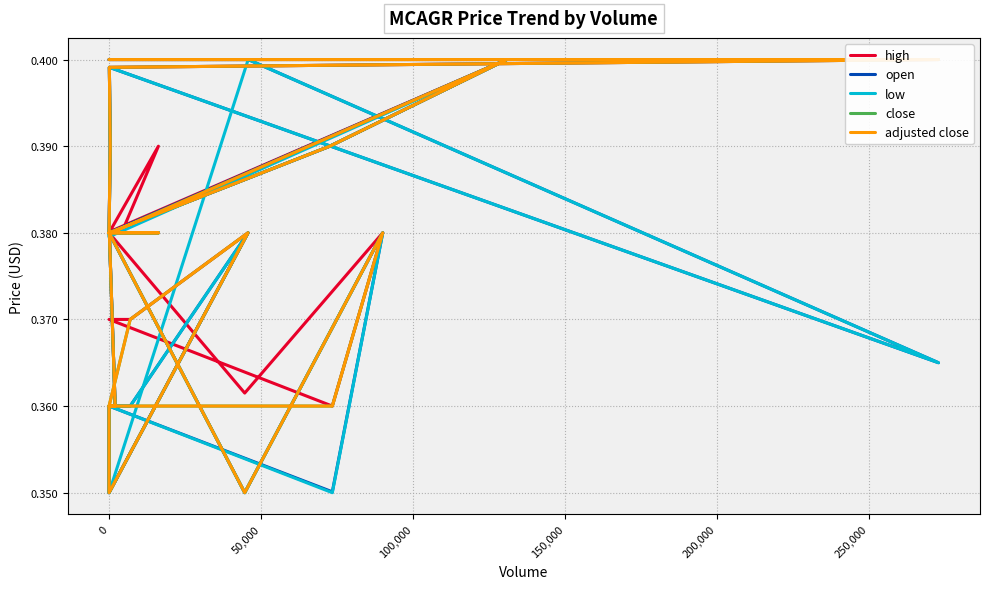

List the series in order of their peak value, highest first.

high, open, low, close, adjusted close